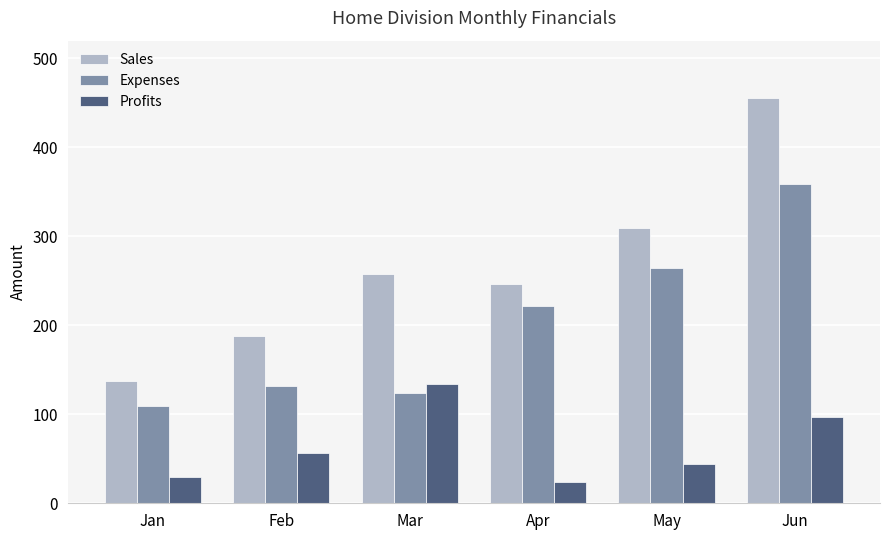

At which label is Profits closest to 79?

Jun